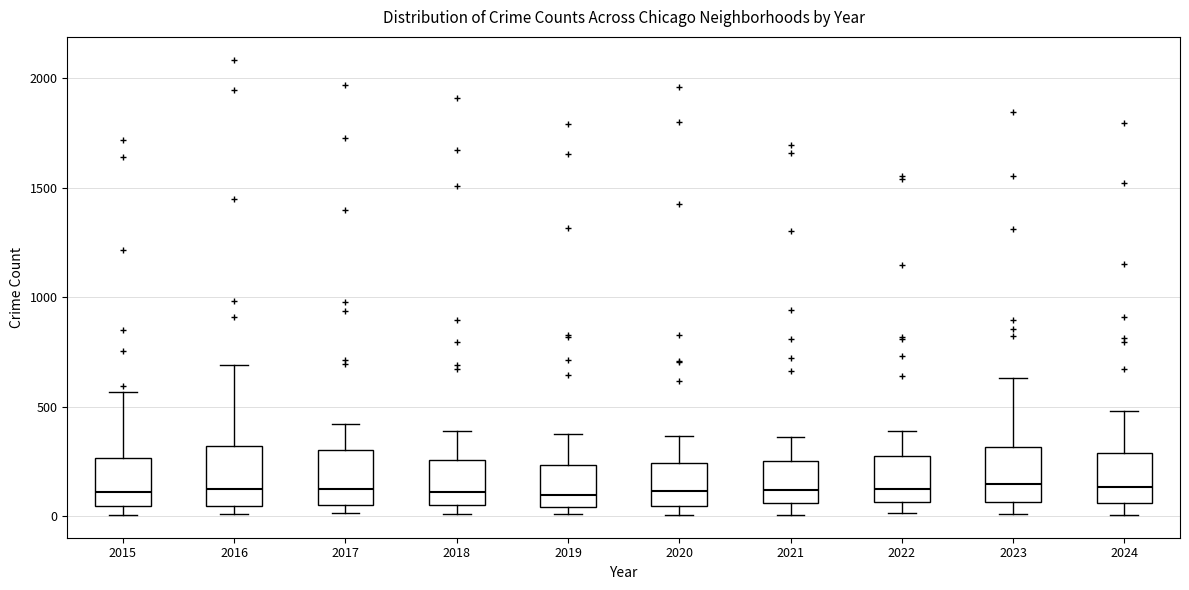

Reading left to right, transcribe this box plot: for each box, give where its median line is, the range the box spans, and where its two whiskers end, as read against the y-axis. The values are not printed on the chart, so give them approximately, as read against the axis.

2015: median 100, box 50 to 250, whiskers 0 to 550
2016: median 150, box 50 to 300, whiskers 0 to 700
2017: median 100, box 50 to 300, whiskers 0 to 400
2018: median 100, box 50 to 250, whiskers 0 to 400
2019: median 100, box 50 to 250, whiskers 0 to 400
2020: median 100, box 50 to 250, whiskers 0 to 350
2021: median 100, box 50 to 250, whiskers 0 to 350
2022: median 100, box 50 to 250, whiskers 0 to 400
2023: median 150, box 50 to 300, whiskers 0 to 650
2024: median 150, box 50 to 300, whiskers 0 to 500